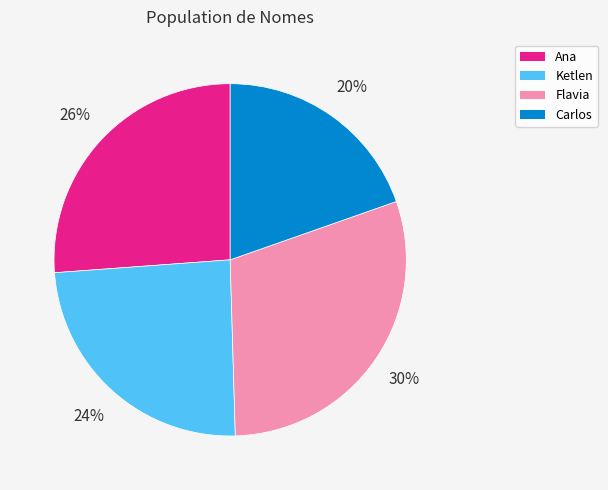

Is the sum of Flavia and Ketlen greater than half?

Yes